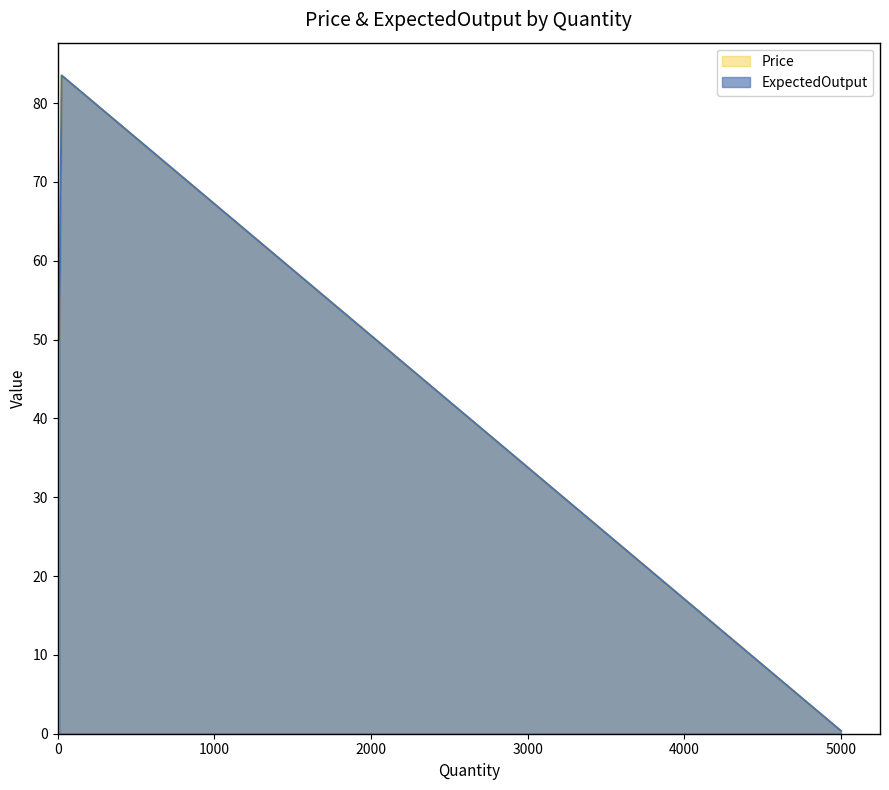

The Price series shows 0.5 at 5000. True or false?

False